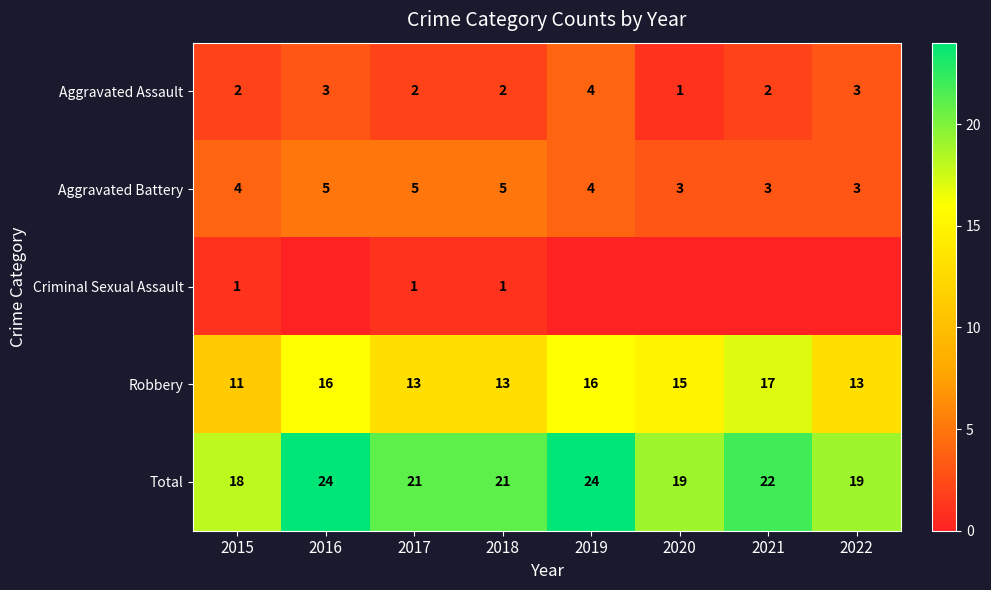

What is the approximate value of Total at 2018?

21